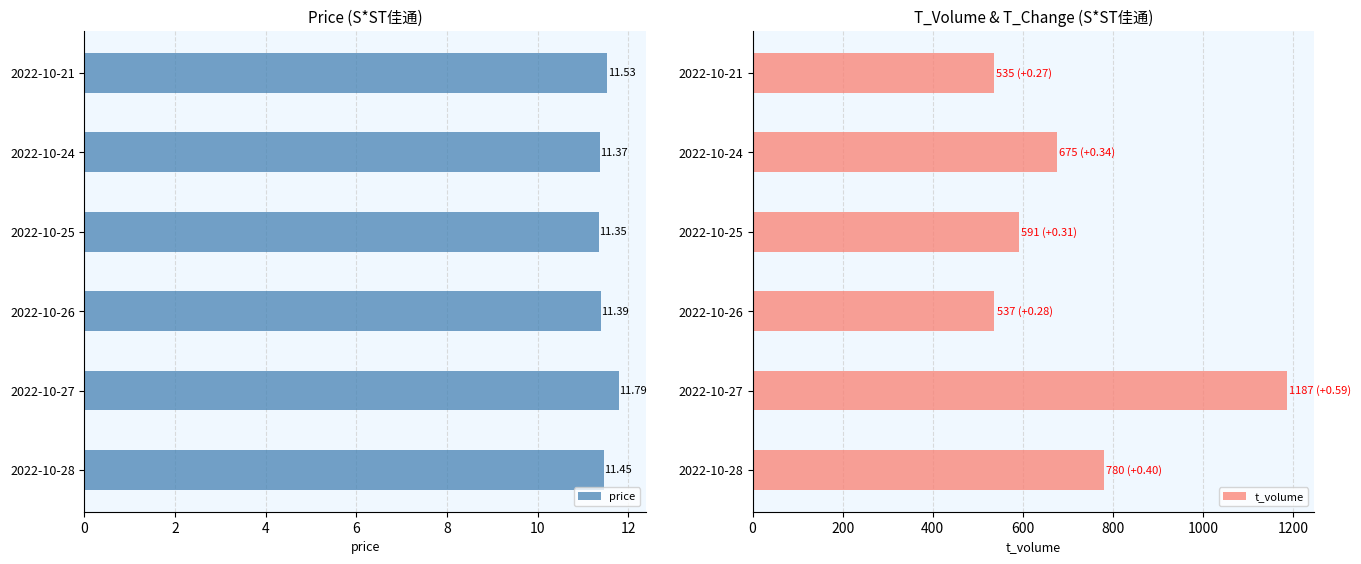

True or false: t_volume has a value of 373.7 at 2022-10-28.

False